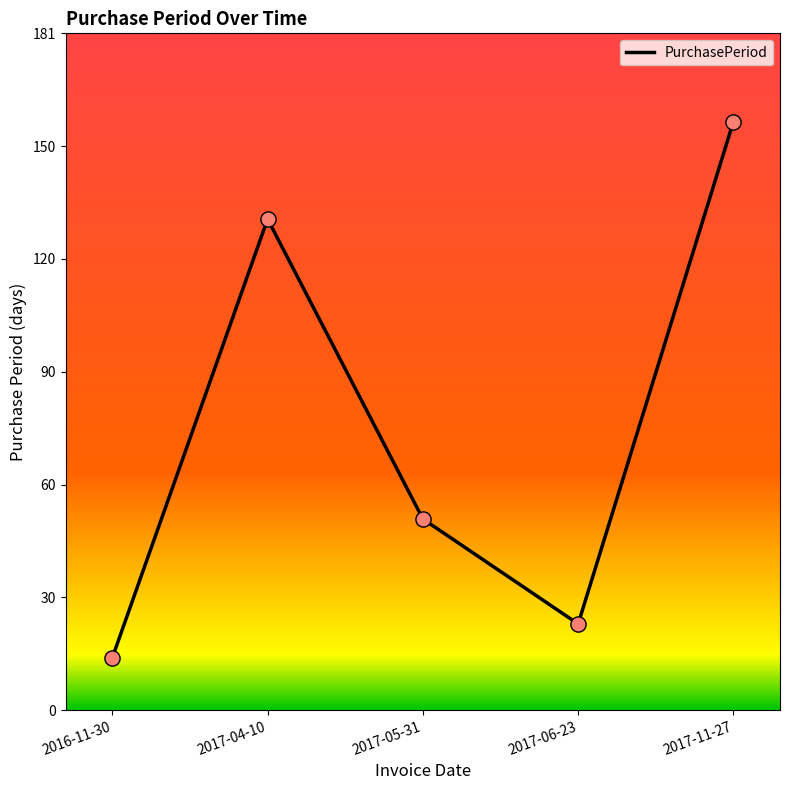

What is the ratio of the value at 2017-04-10 to the value at 2017-06-23?

5.7